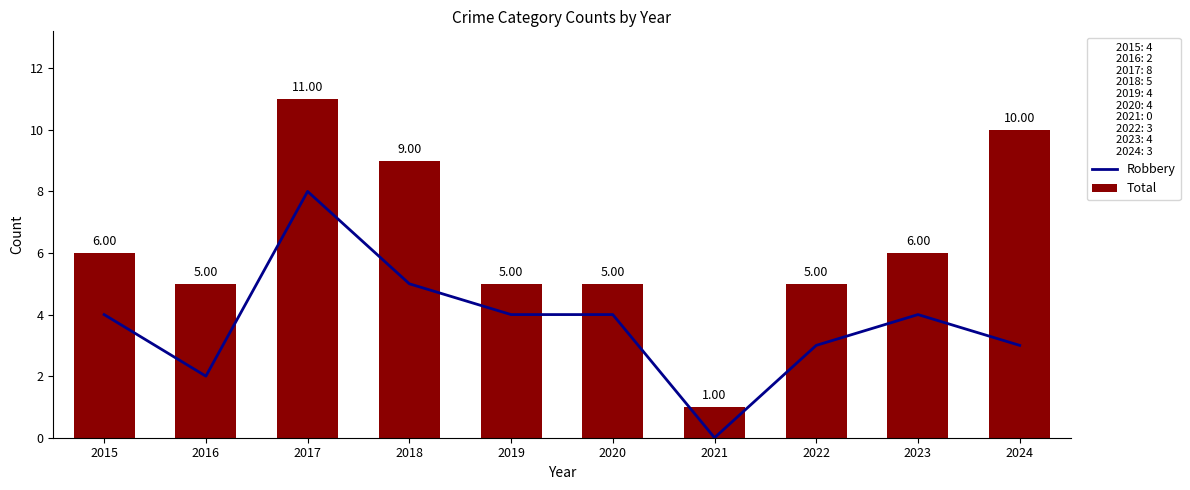

At which category is the sum across all series the highest?

2017